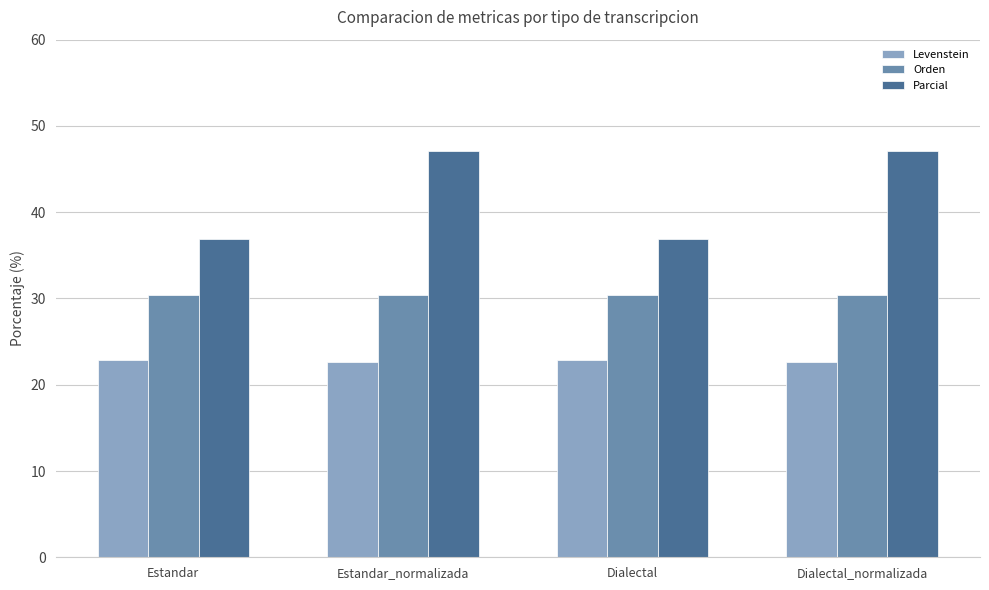

How many categories are shown in the chart?

4